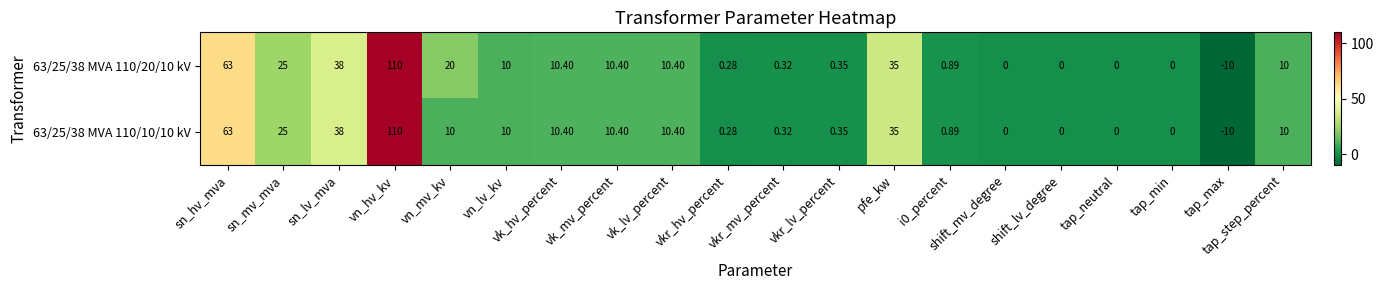

At which label does 63/25/38 MVA 110/10/10 kV first exceed 10?

sn_hv_mva